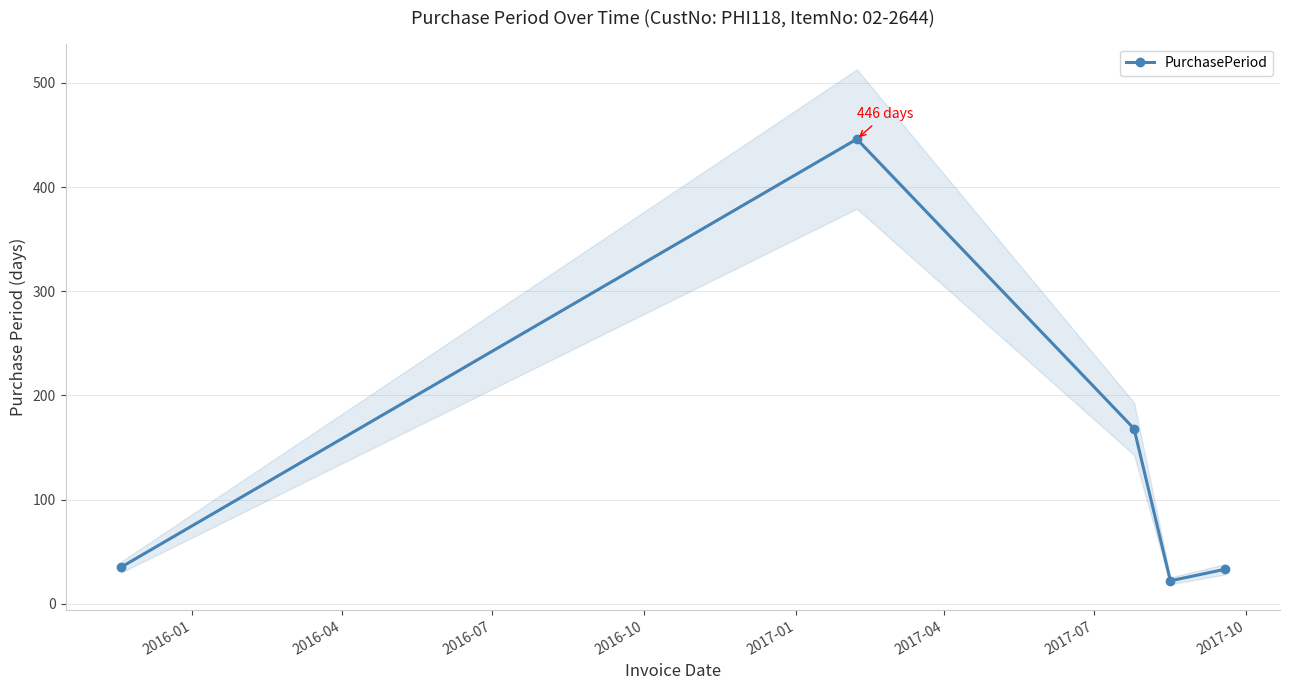

How many lines are shown in the chart?

1